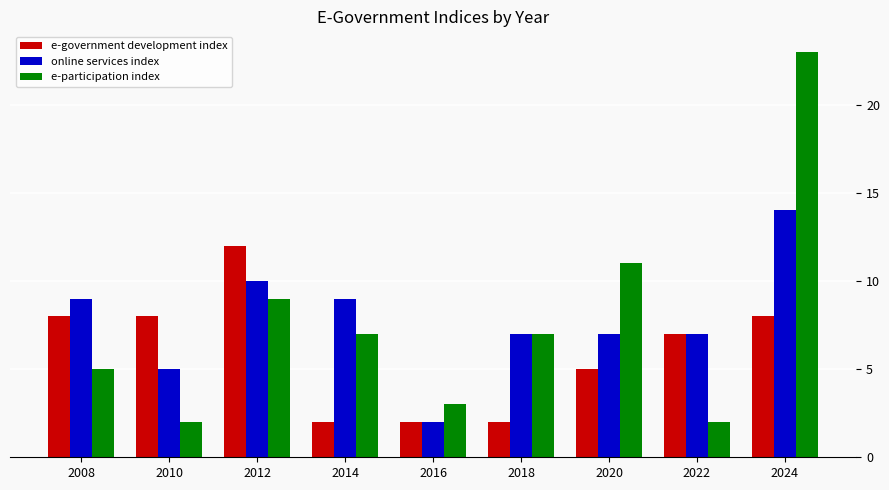

What is the value of the e-government development index bar at the 9th from the left?

8